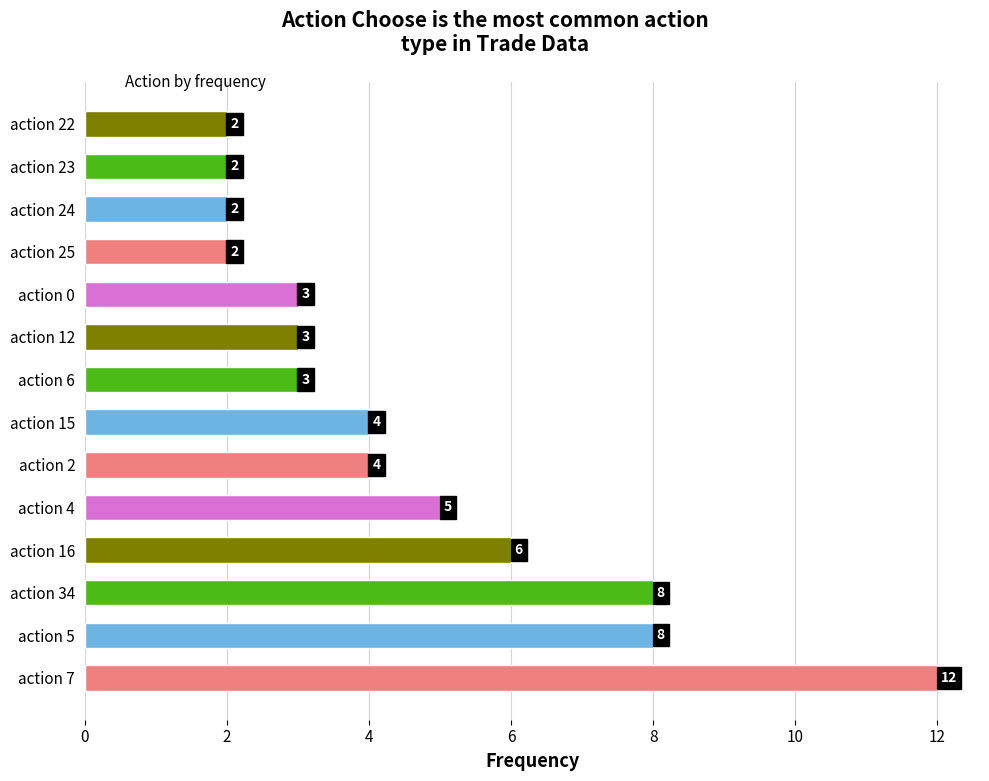

What is the sum of the values at action 24 and action 0?

5